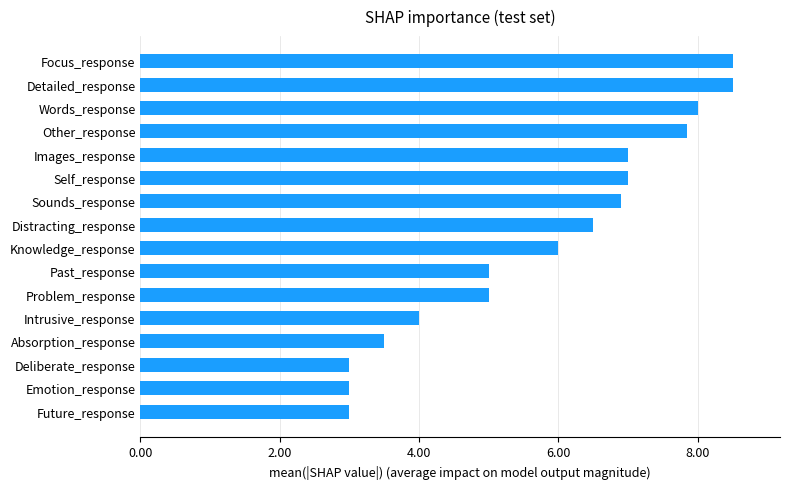

What is the difference between the maximum and minimum values?

5.5